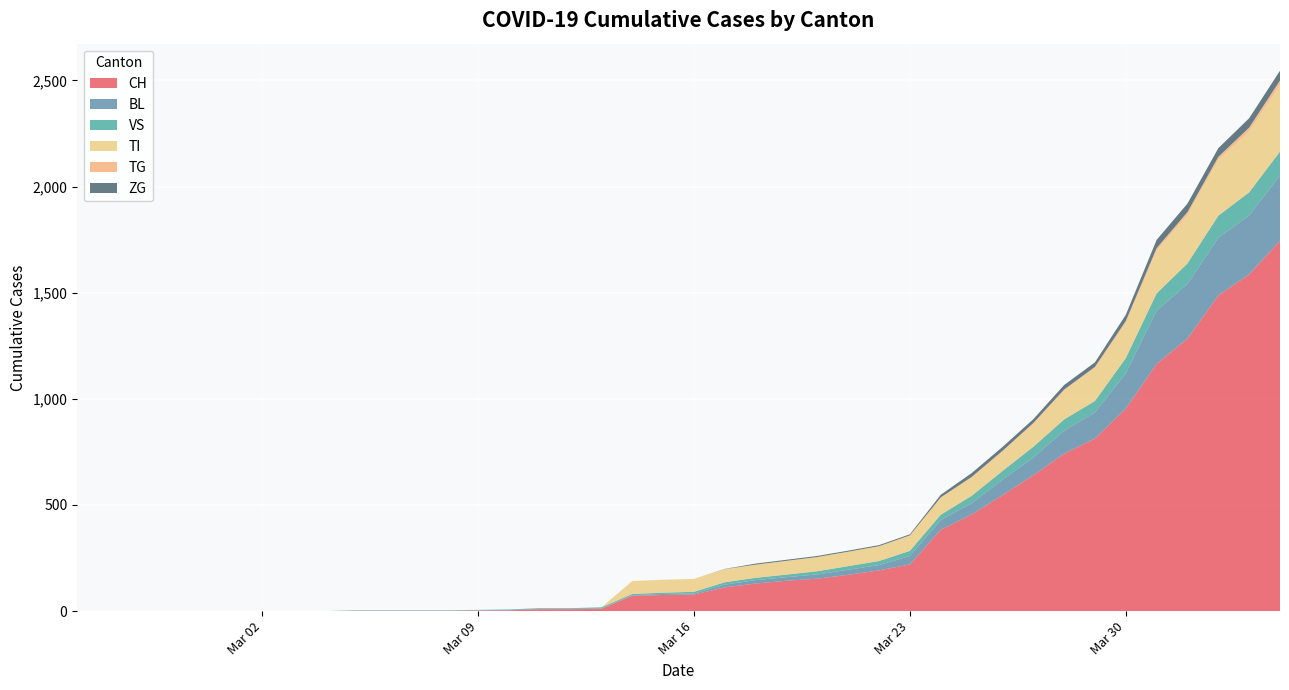

Reading right to left, list all the values displayed in this chart.

CH: 1744	1587	1487	1284	1165	954	813	742	640	546	455	383	220	192	171	153	143	130	112	78	76	73	11	9	9	4	3	2	2	2	2	0	0	0	0	0	0	0	0	0
BL: 309	277	272	258	251	167	123	108	84	73	53	46	40	25	24	20	17	16	13	5	5	2	2	2	2	2	1	0	0	0	0	0	0	0	0	0	0	0	0	0
VS: 112	109	104	96	81	71	54	53	50	41	35	25	24	19	17	15	12	11	11	8	6	6	5	3	3	2	2	2	2	2	2	0	0	0	0	0	0	0	0	0
TI: 314	287	263	229	202	165	155	136	107	91	85	80	71	70	68	67	65	62	62	61	61	61	0	0	0	0	0	0	0	0	0	0	0	0	0	0	0	0	0	0
TG: 21	18	14	13	11	10	6	5	5	4	4	2	2	0	0	0	0	0	0	0	0	0	0	0	0	0	0	0	0	0	0	0	0	0	0	0	0	0	0	0
ZG: 46	44	41	40	39	29	21	21	18	18	18	12	5	5	5	5	5	5	1	0	0	0	0	0	0	0	0	0	0	0	0	0	0	0	0	0	0	0	0	0